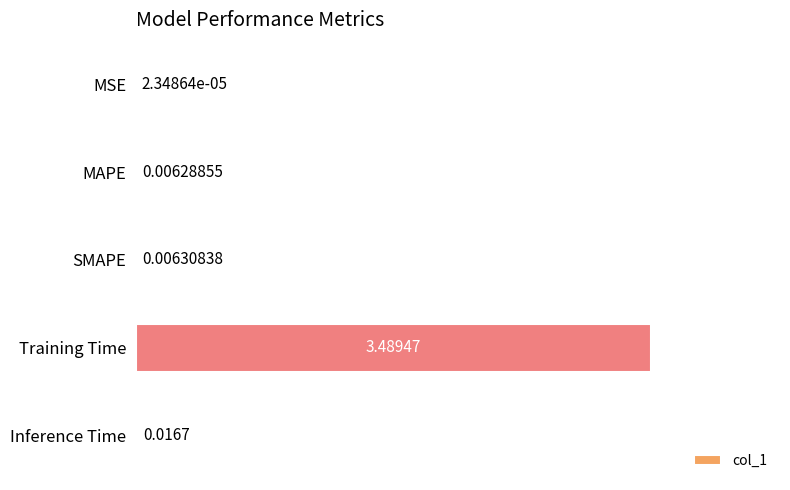

What is the change in value from MSE to Training Time?

+3.5